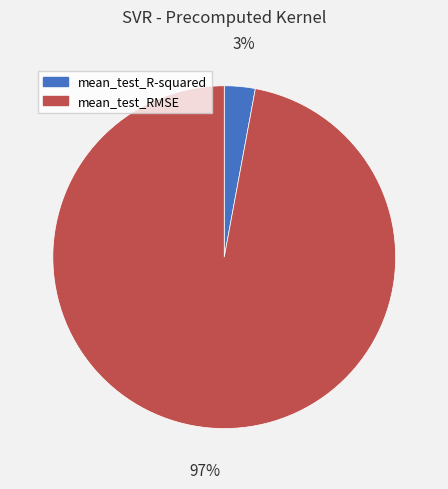

Which slice represents more than half of the pie?

mean_test_RMSE